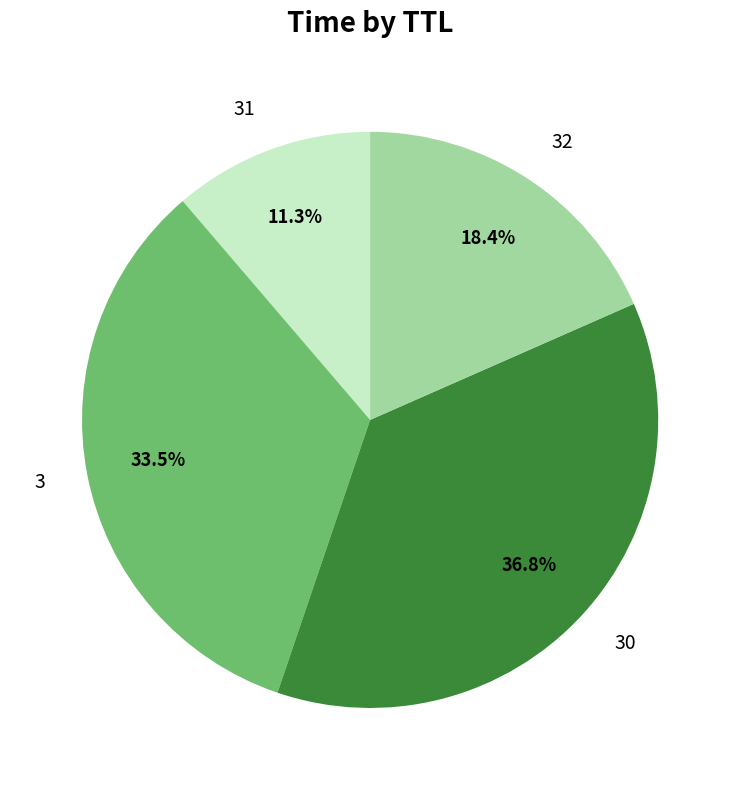

What is the ratio of the value at 31 to the value at 32?

0.6